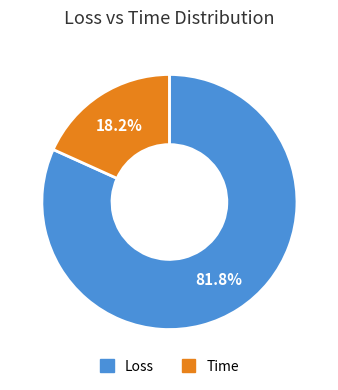

Is it true that Time is 18% of the pie?

True